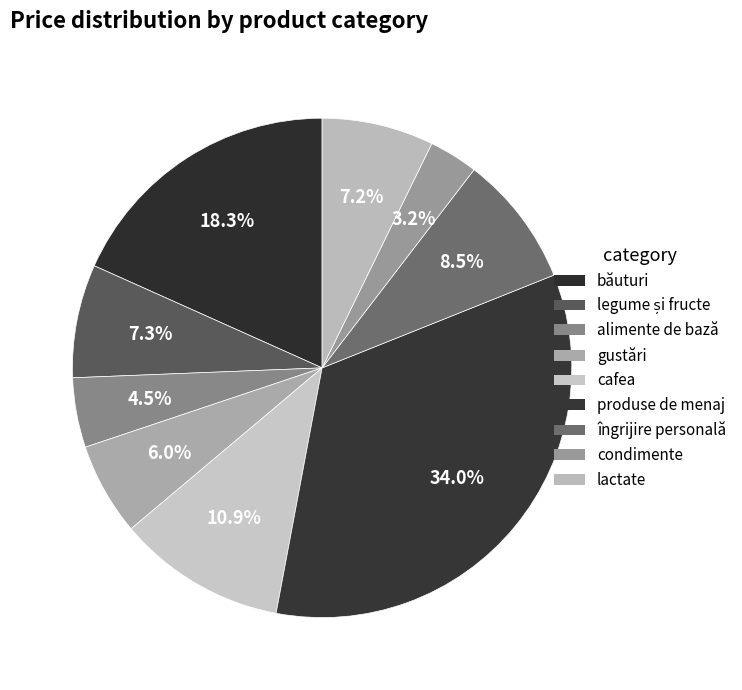

Count the number of slices in the pie.

9